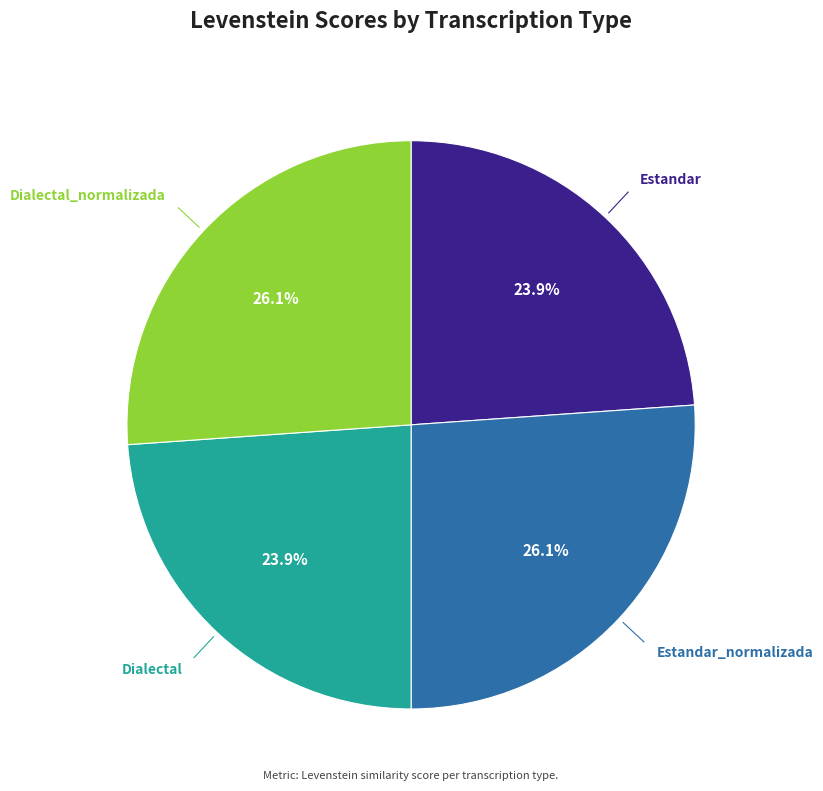

Does any single category account for the majority?

No